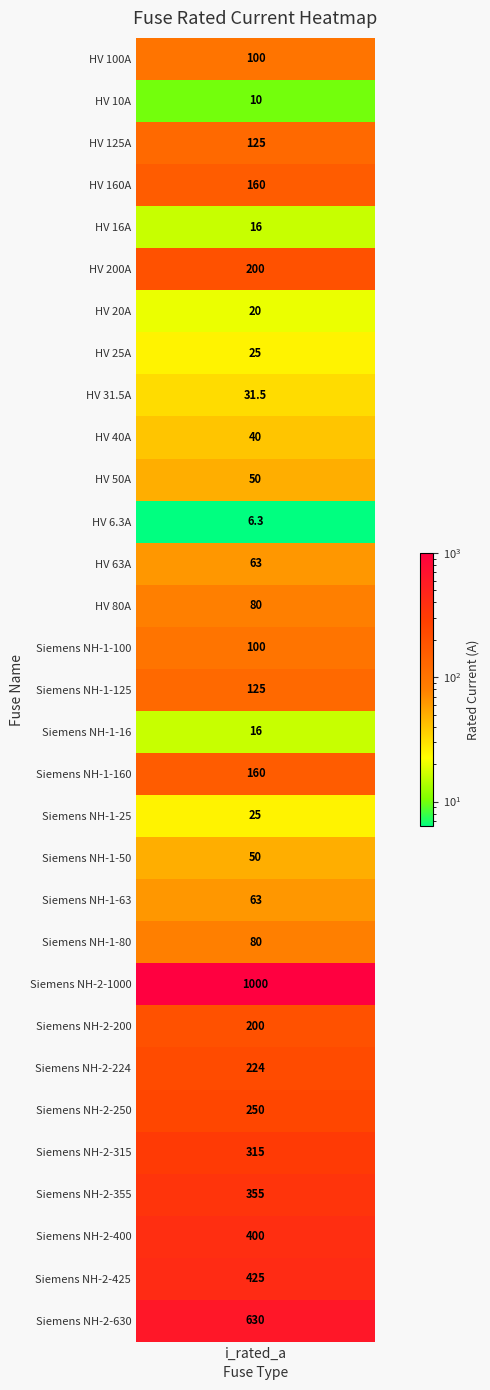

True or false: the data shows 16.0 at HV 16A.

True